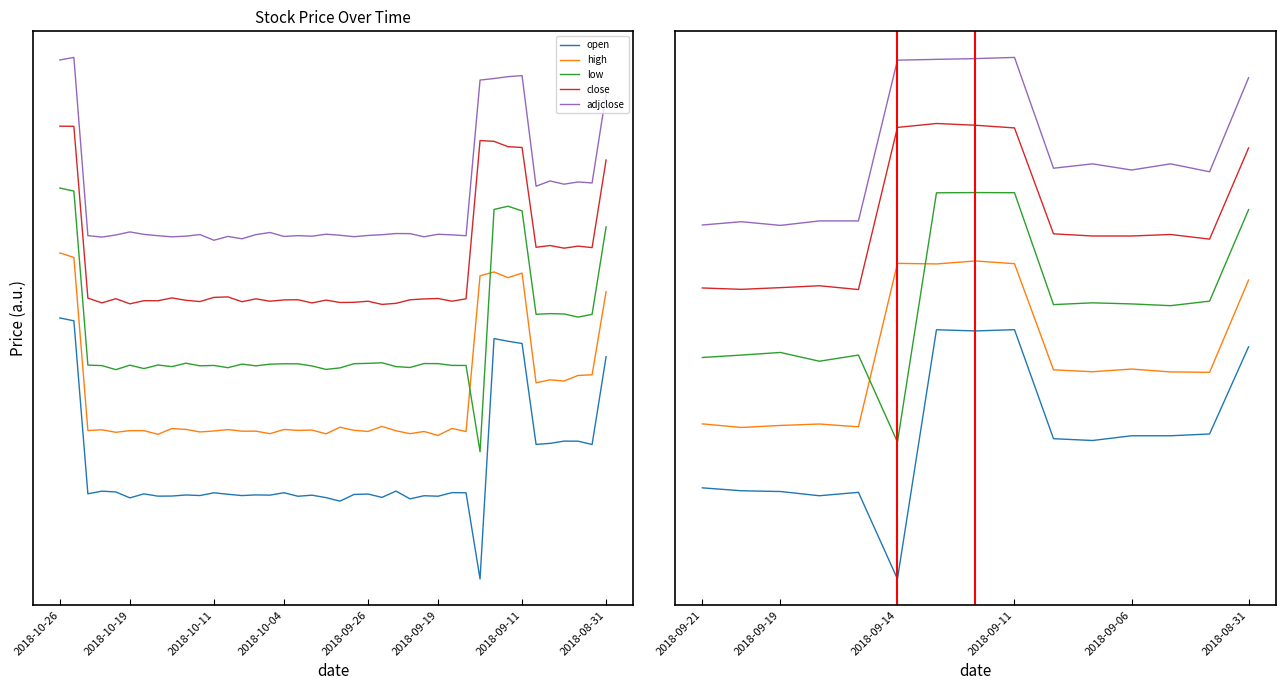

Which series has the largest range (max minus min)?

low